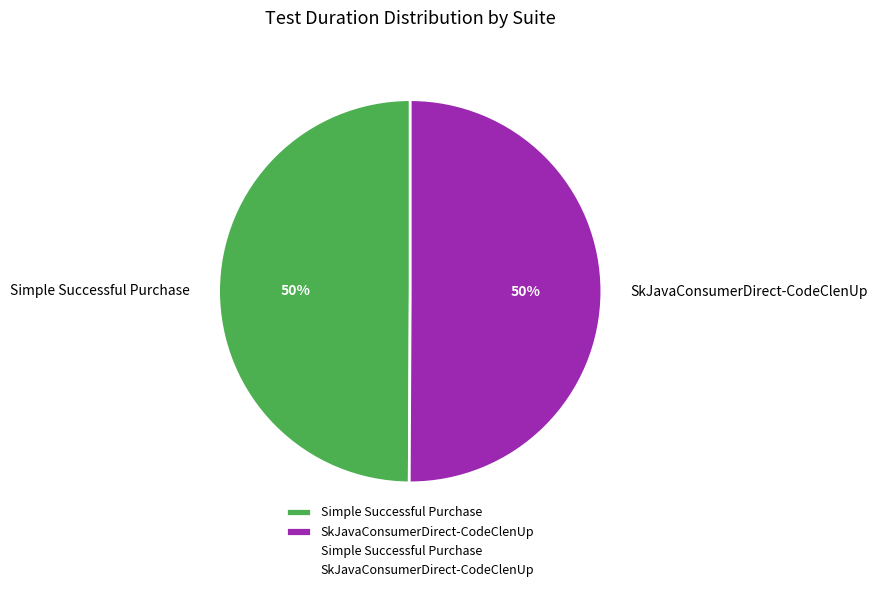

To the nearest percent, what is the combined percentage of Simple Successful Purchase and SkJavaConsumerDirect-CodeClenUp?

100%